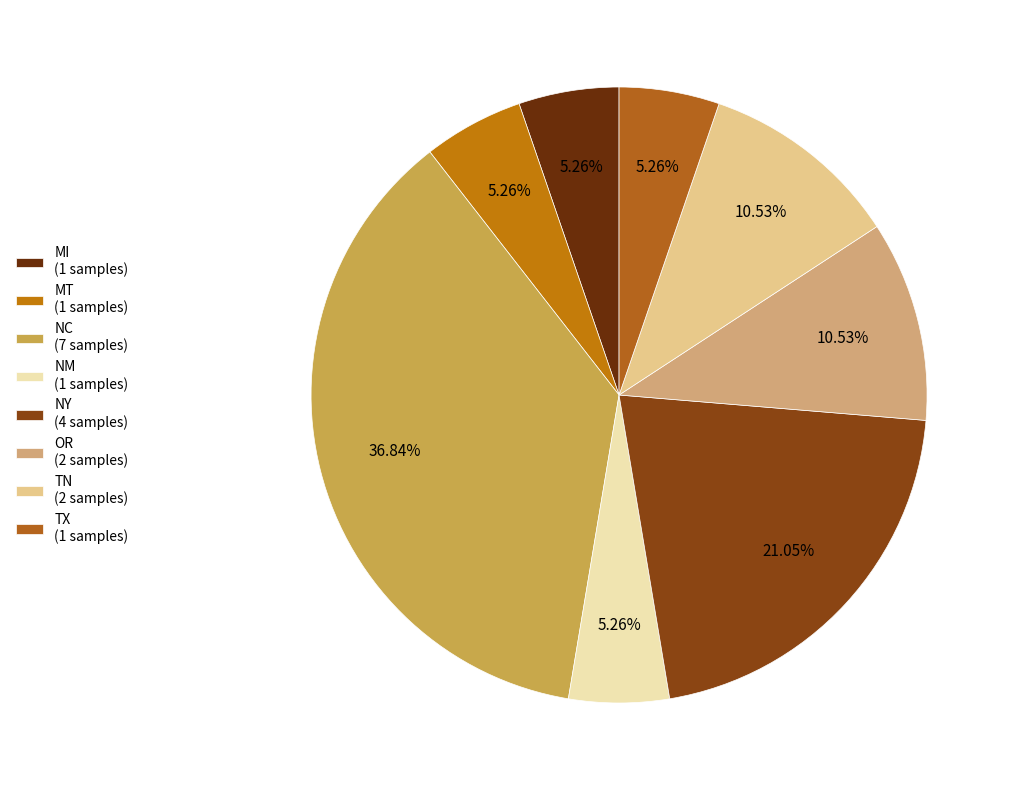

Approximately how many times larger is the value at OR compared to MT?

2.0